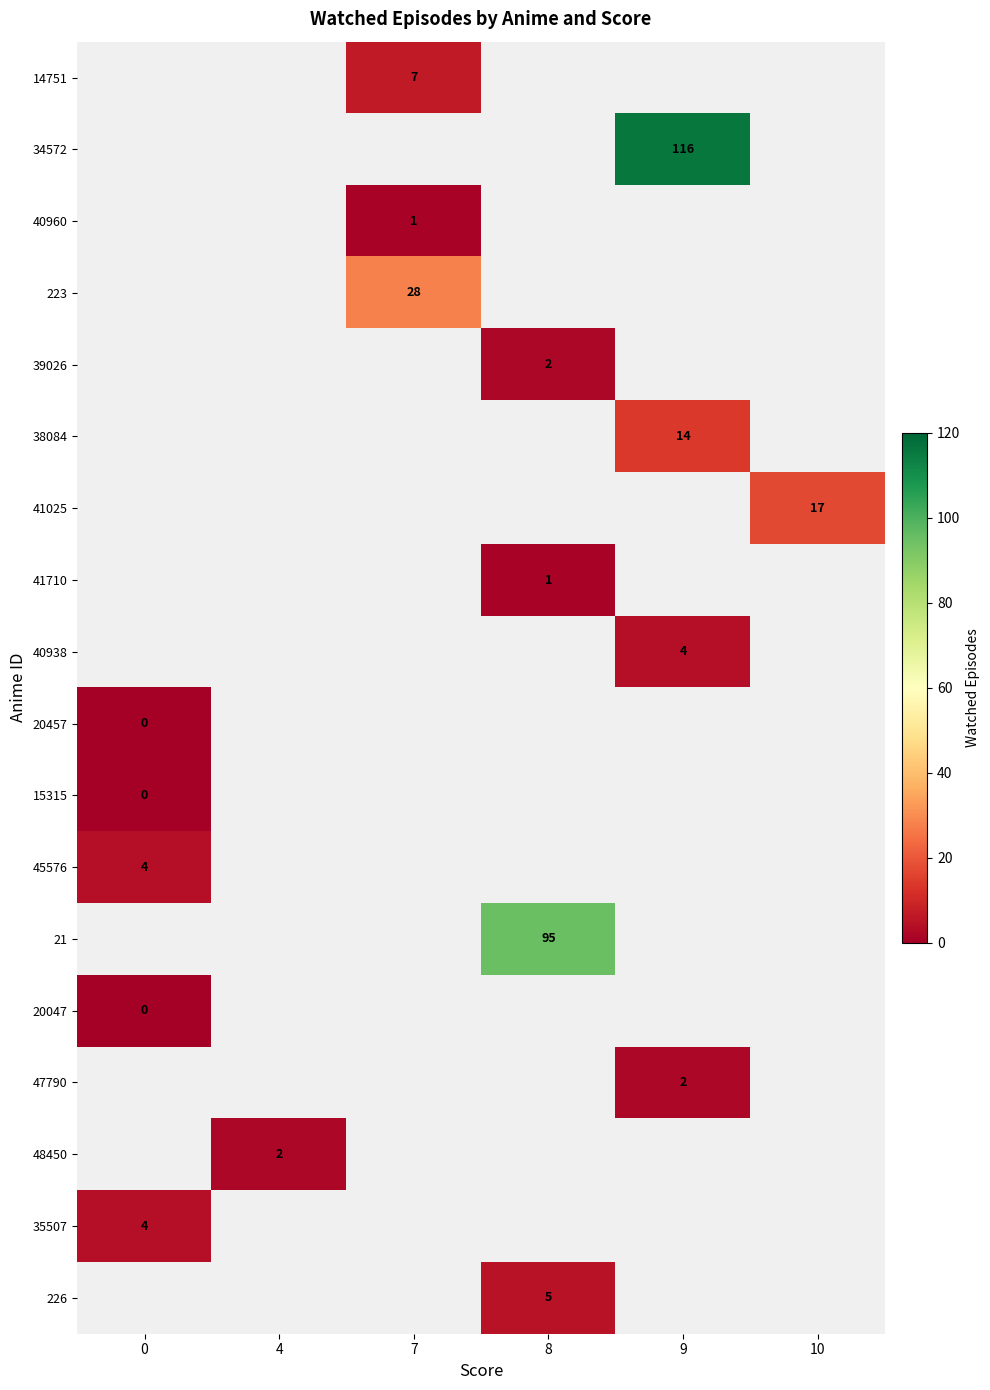

How many categories are shown in the chart?

6